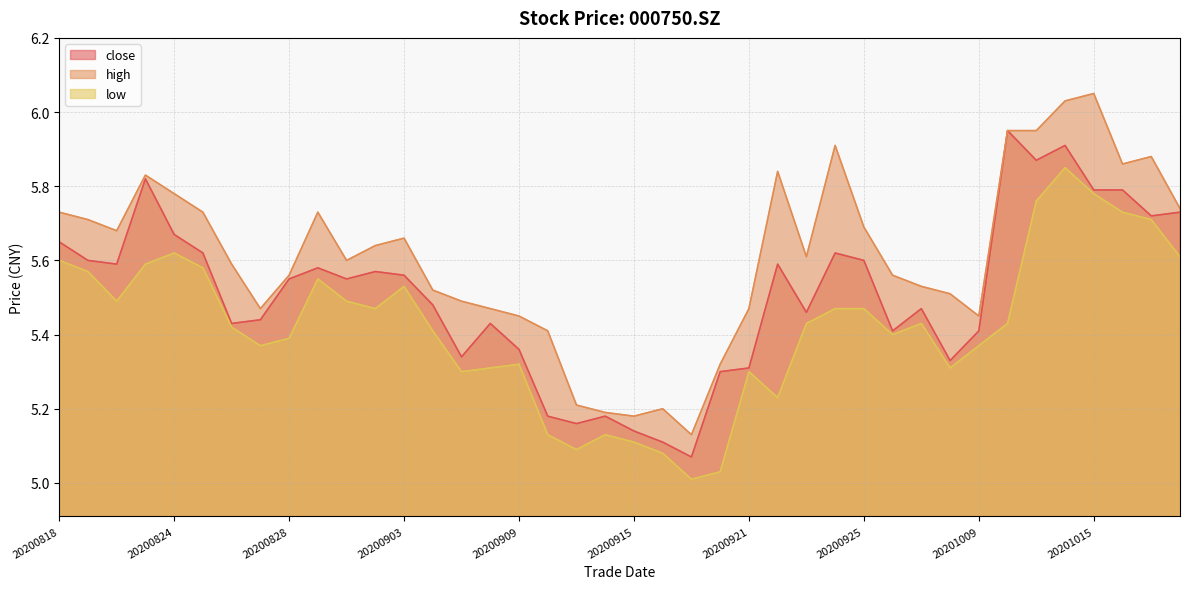

Which series has the largest range (max minus min)?

high